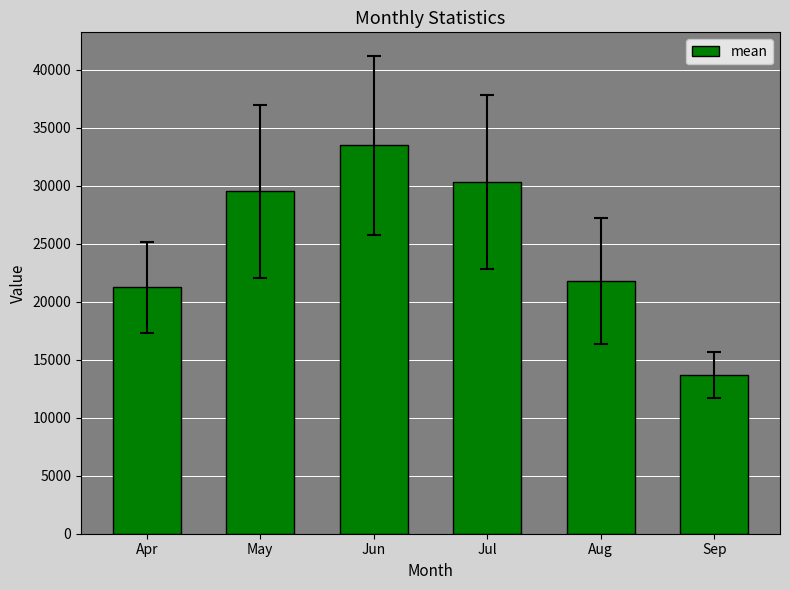

Rank the categories by value from highest to lowest.

Jun, Jul, May, Aug, Apr, Sep